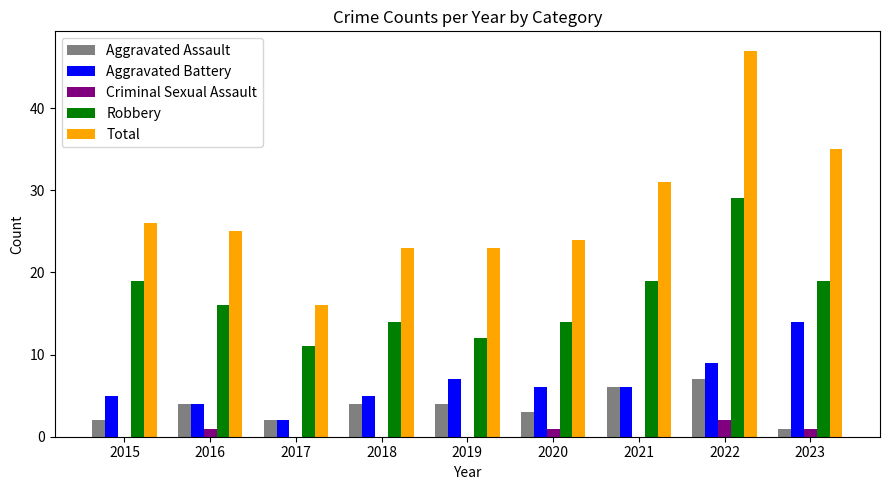

What is the sum of all Robbery values?

153